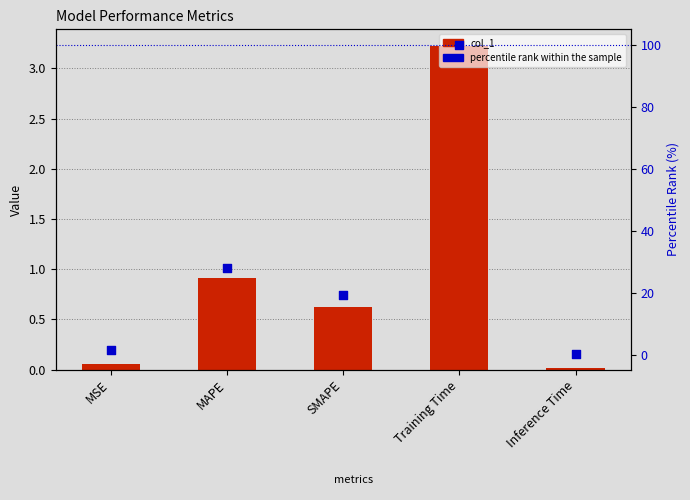

At how many categories does at least one series exceed 39?

1